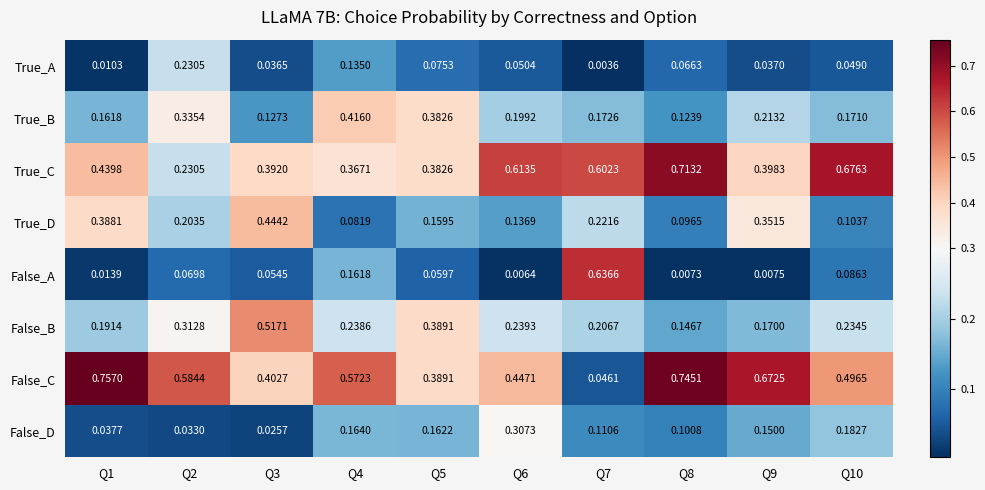

Which category has the lowest value across all series?

Q7